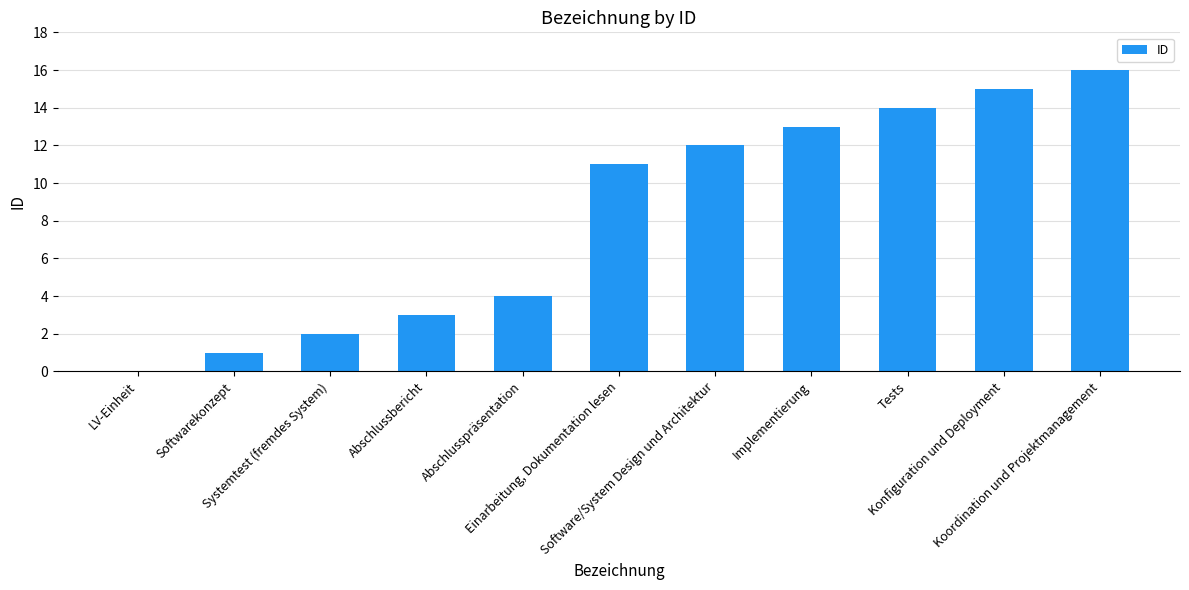

Where is the data nearest to the value 8?

Einarbeitung, Dokumentation lesen